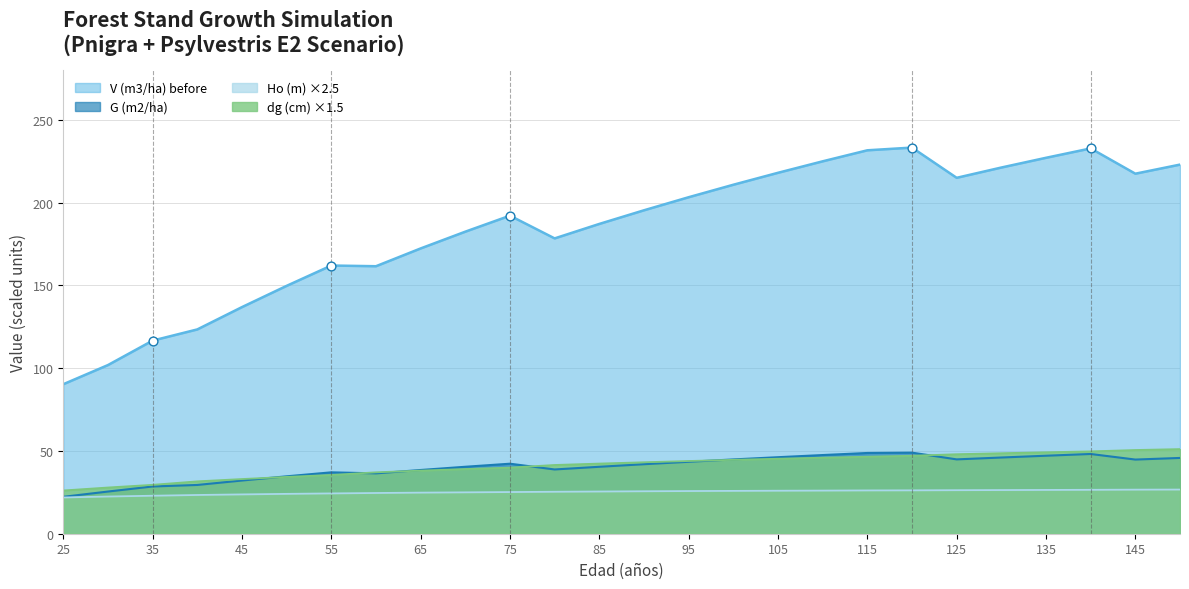

Which series has the widest spread of Y values?

V (m3/ha) before